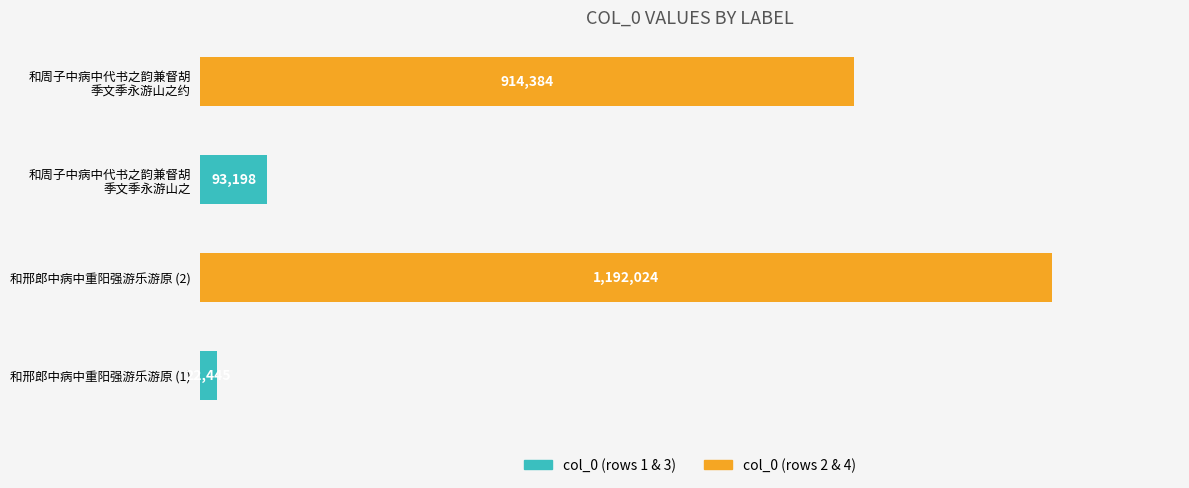

Are the bars horizontal?

Yes